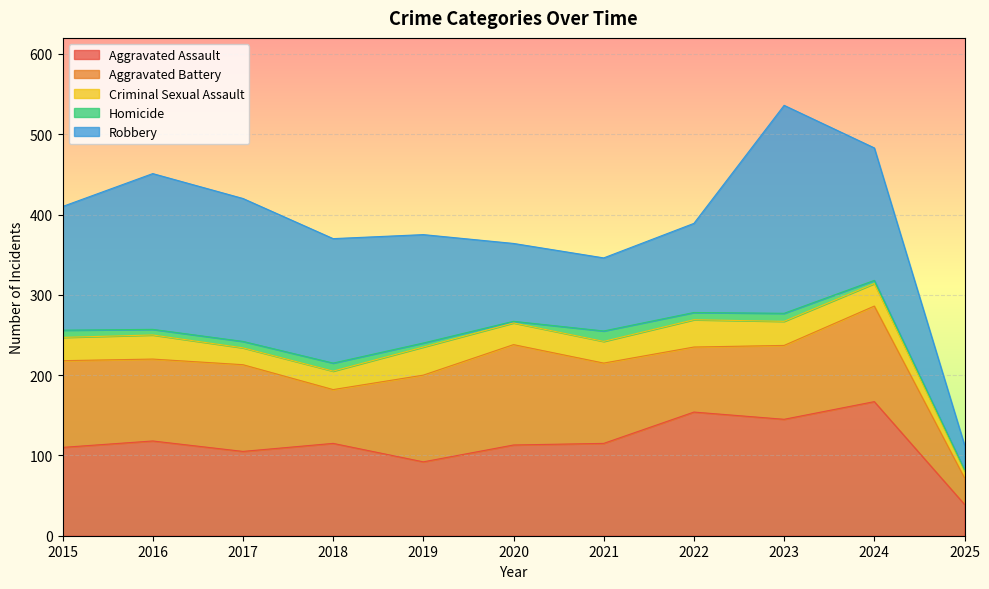

True or false: Homicide and Robbery cross at least once.

False